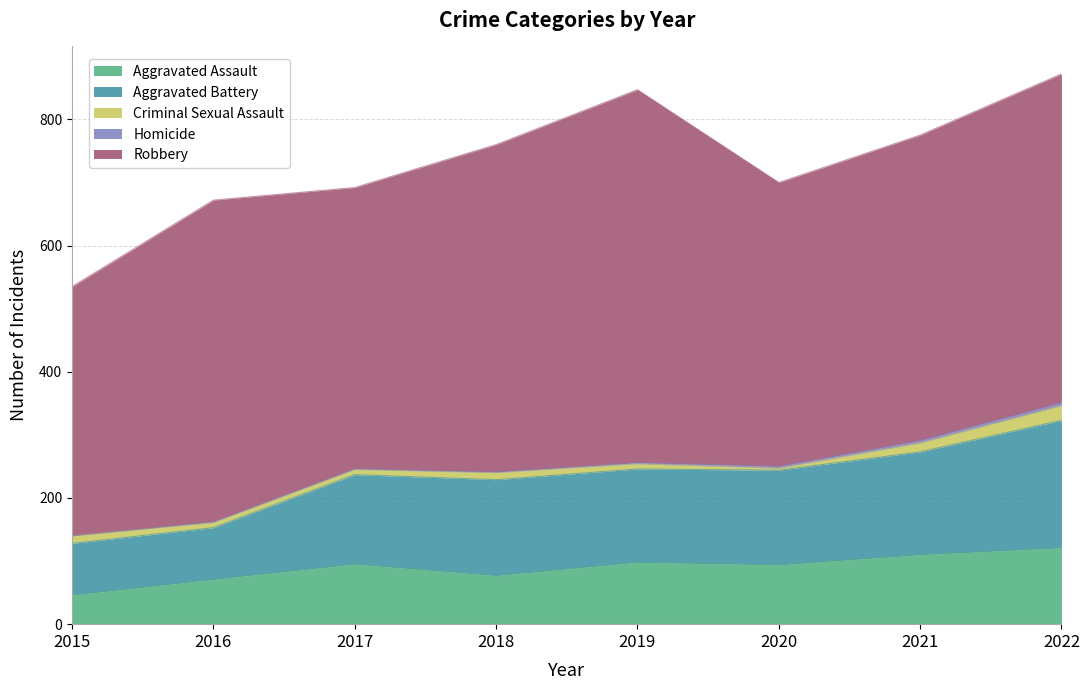

How many lines are shown in the chart?

5